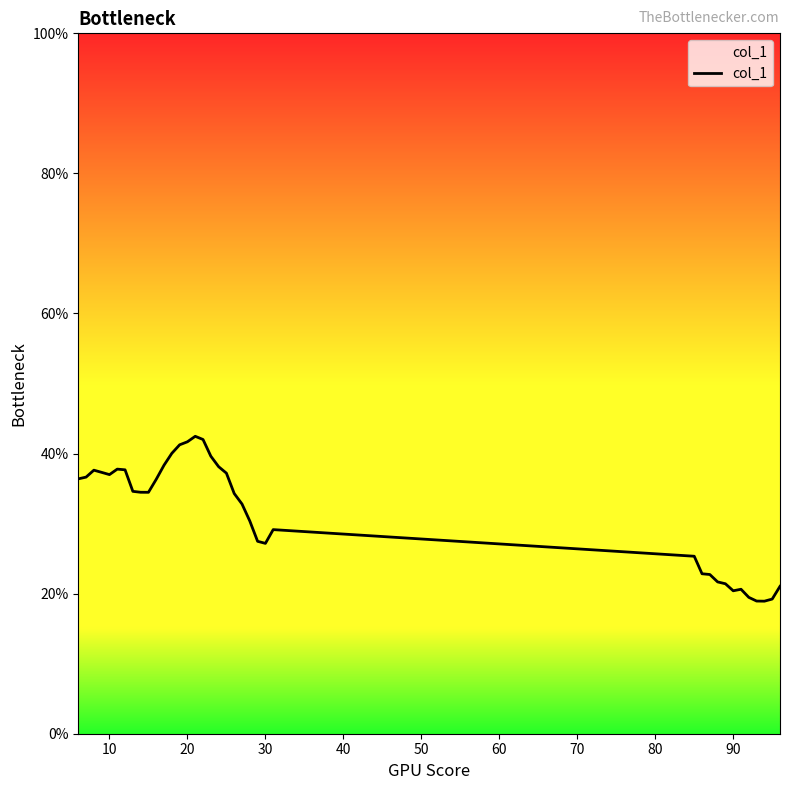

What is the difference between the maximum and minimum values?

23.5